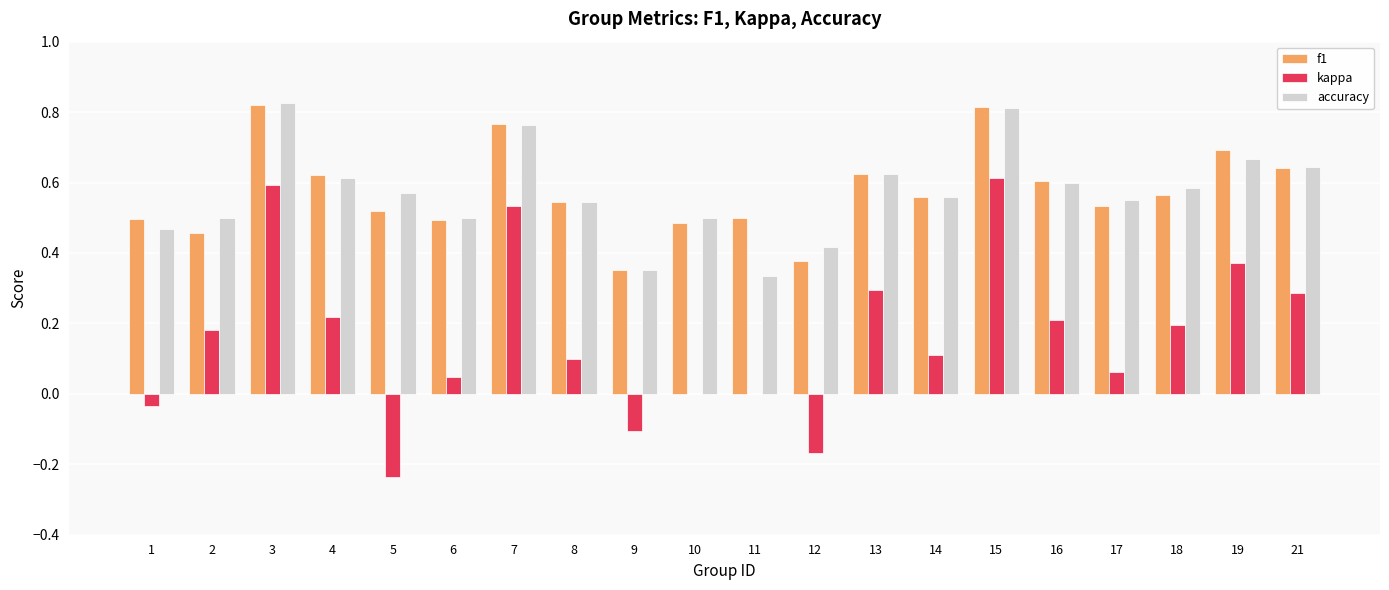

Is it true that accuracy equals 0.4 at 18?

False